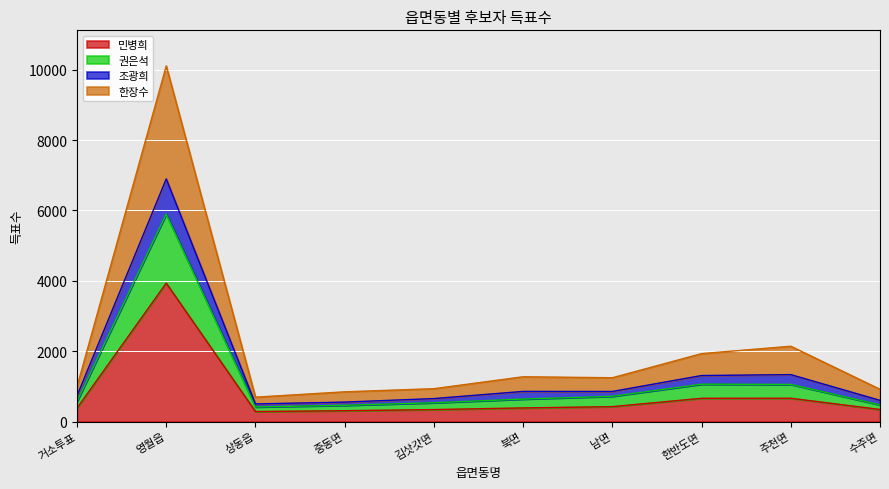

True or false: 권은석 and 조광희 cross at least once.

False